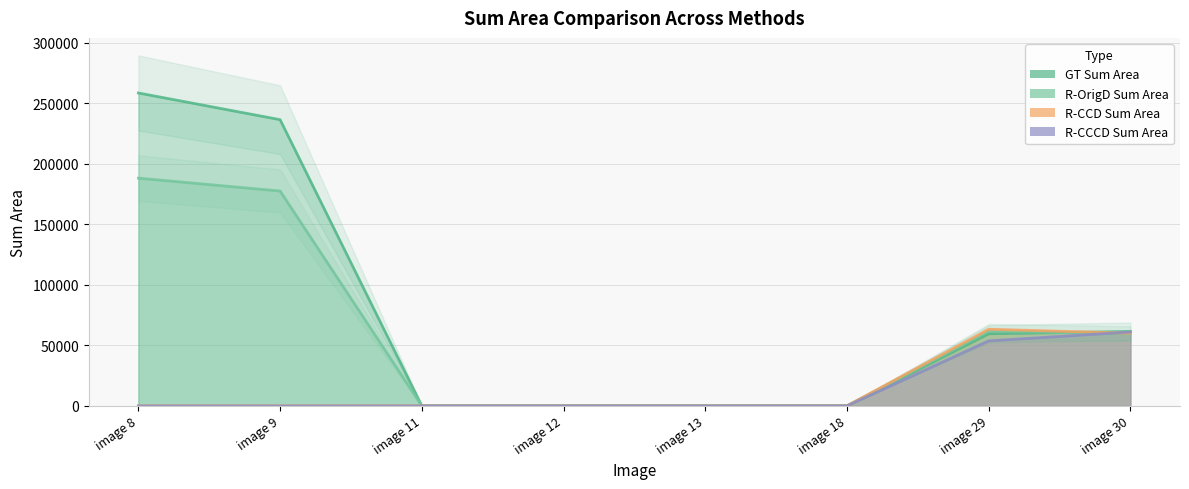

Reading left to right, transcribe all the data shown in this chart.

GT Sum Area (line): 258560.0	236493.0	0.0	0.0	0.0	0.0	59619.0	61506.0
R-OrigD Sum Area (line): 188179.7	177525.2	0.0	0.0	0.0	0.0	61588.1	59773.8
R-CCD Sum Area (line): 0.0	0.0	0.0	0.0	0.0	0.0	63343.9	60042.5
R-CCCD Sum Area (line): 0.0	0.0	0.0	0.0	0.0	0.0	53708.3	61044.6